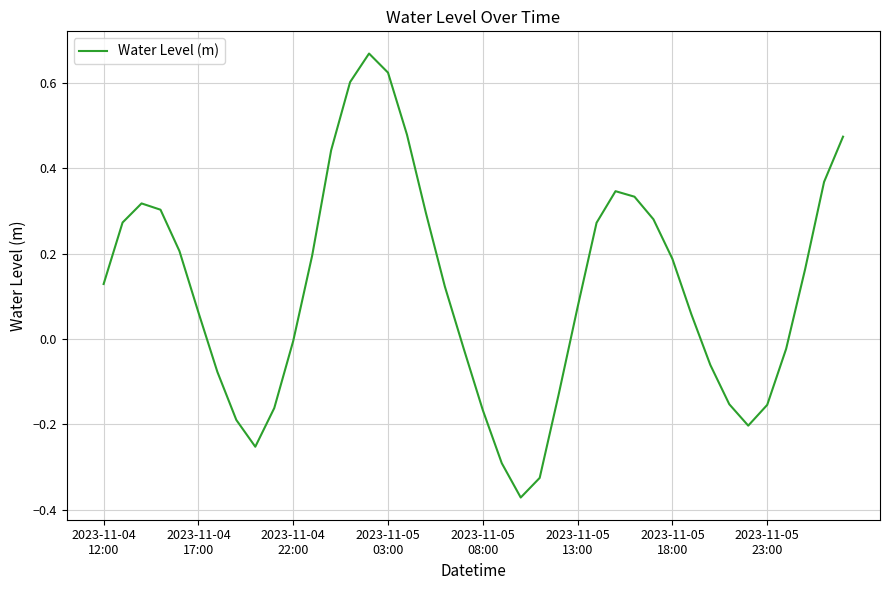

What is the difference between the maximum and minimum values?

1.0